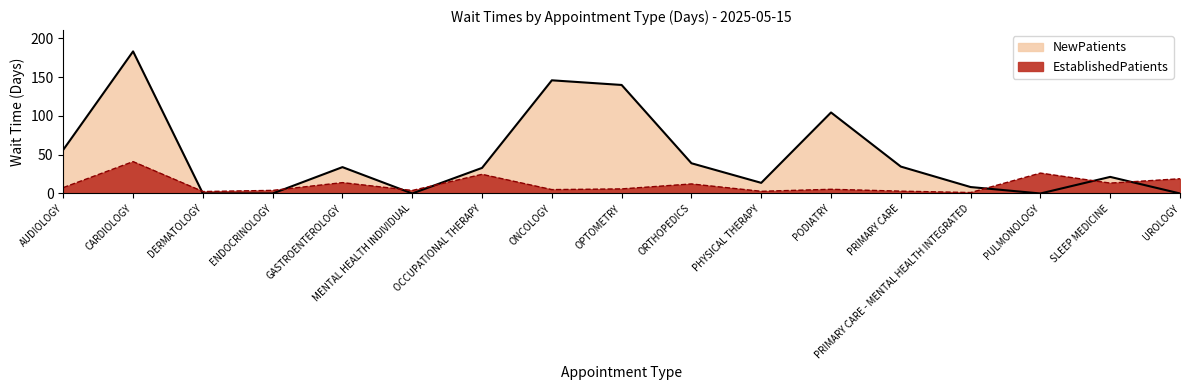

Reading left to right, list all the values displayed in this chart.

EstablishedPatients: AUDIOLOGY=7.6	CARDIOLOGY=41.1	DERMATOLOGY=2.5	ENDOCRINOLOGY=4.0	GASTROENTEROLOGY=14.0	MENTAL HEALTH INDIVIDUAL=3.9	OCCUPATIONAL THERAPY=24.7	ONCOLOGY=5.0	OPTOMETRY=5.9	ORTHOPEDICS=12.3	PHYSICAL THERAPY=2.8	PODIATRY=5.4	PRIMARY CARE=3.0	PRIMARY CARE - MENTAL HEALTH INTEGRATED=1.2	PULMONOLOGY=26.3	SLEEP MEDICINE=13.4	UROLOGY=19.0
NewPatients: AUDIOLOGY=56.4	CARDIOLOGY=183.3	DERMATOLOGY=0.0	ENDOCRINOLOGY=0.0	GASTROENTEROLOGY=34.0	MENTAL HEALTH INDIVIDUAL=0.0	OCCUPATIONAL THERAPY=33.0	ONCOLOGY=146.0	OPTOMETRY=140.0	ORTHOPEDICS=39.0	PHYSICAL THERAPY=13.7	PODIATRY=104.5	PRIMARY CARE=34.7	PRIMARY CARE - MENTAL HEALTH INTEGRATED=8.3	PULMONOLOGY=0.0	SLEEP MEDICINE=21.4	UROLOGY=0.0